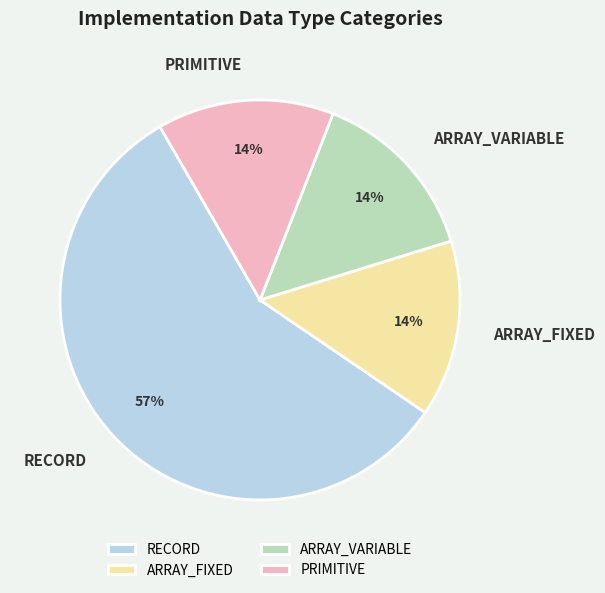

Is the sum of RECORD and PRIMITIVE greater than half?

Yes